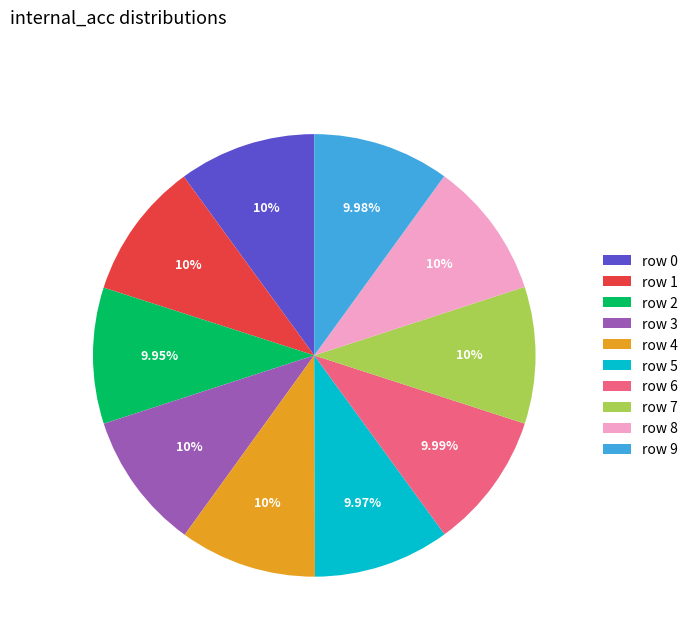

Is row 2 the majority of the pie?

No